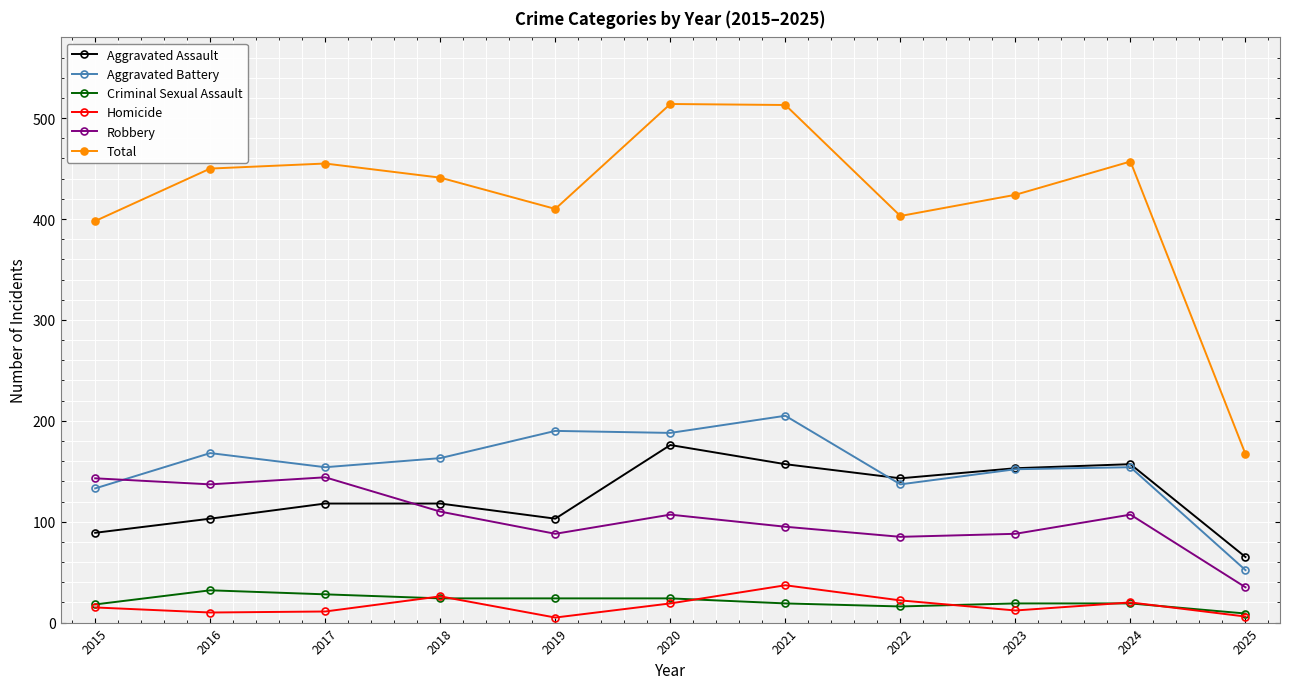

What is the value of the Robbery point at the 10th from the left?

107